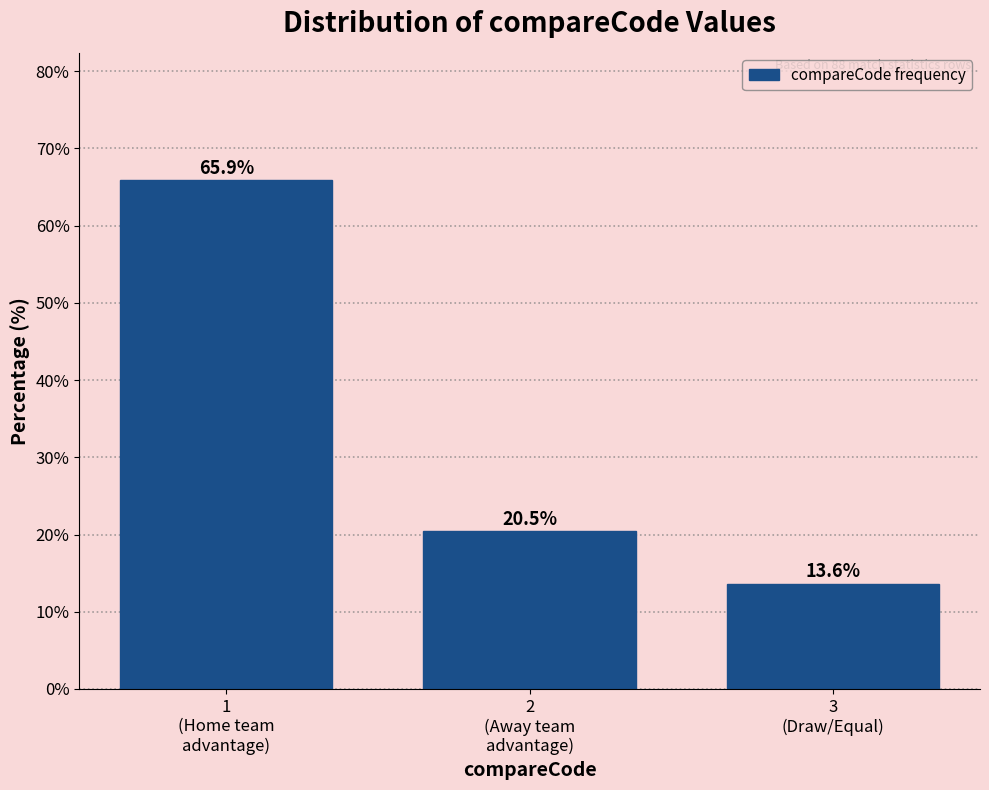

Reading left to right, what are all the values shown in this chart?

65.9	20.5	13.6